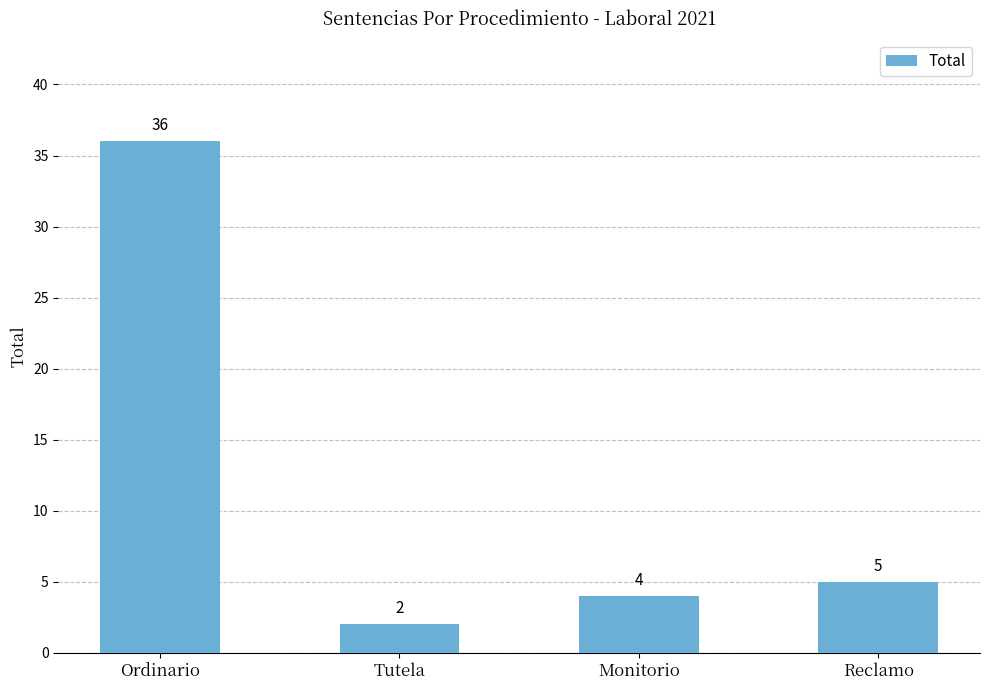

Where is the data nearest to the value 19?

Reclamo